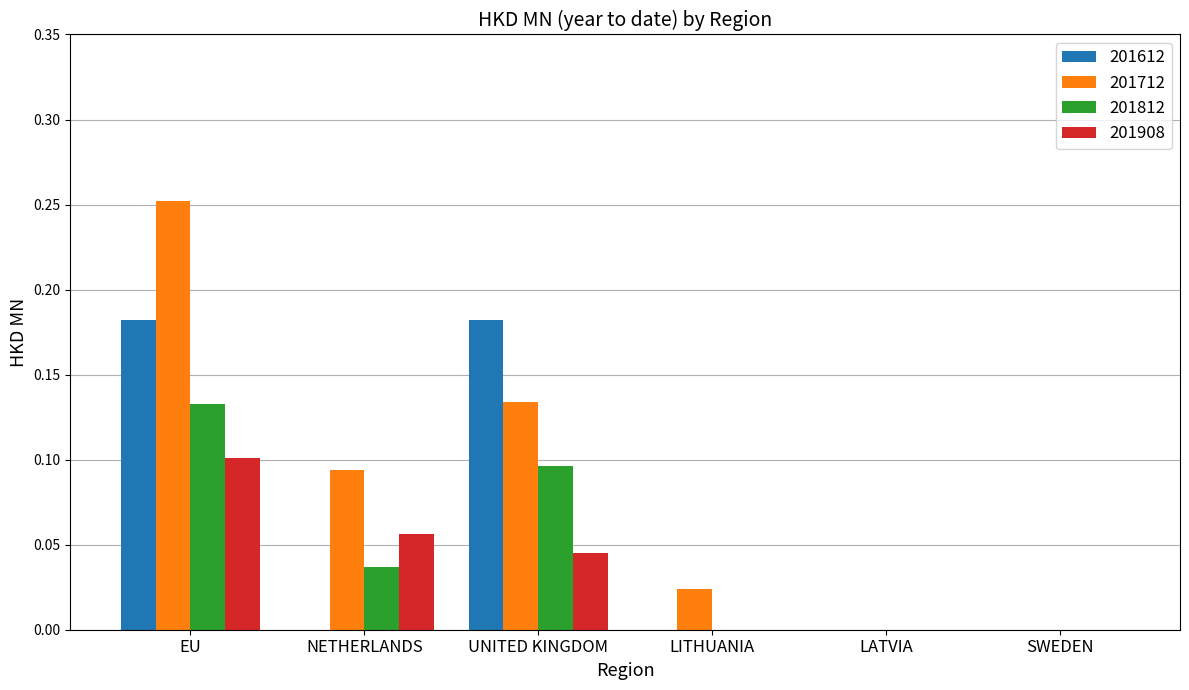

What is the sum of all 201612 values?

0.4